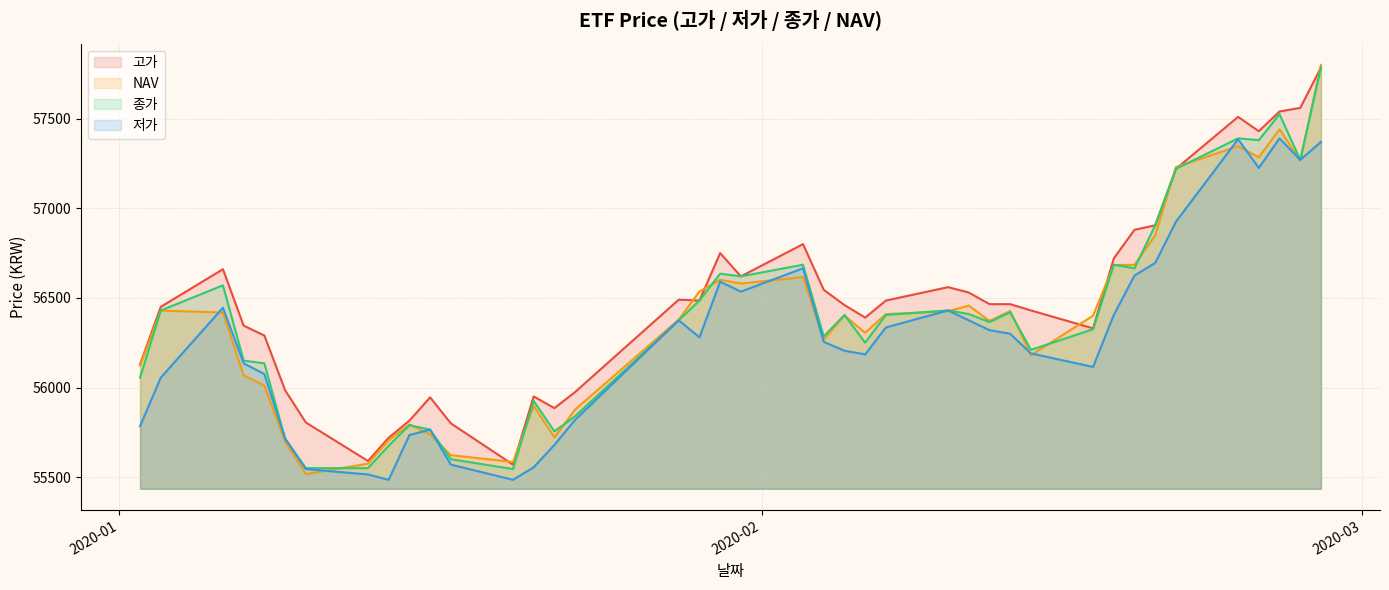

How many values in the 저가 series are below 56280?

20